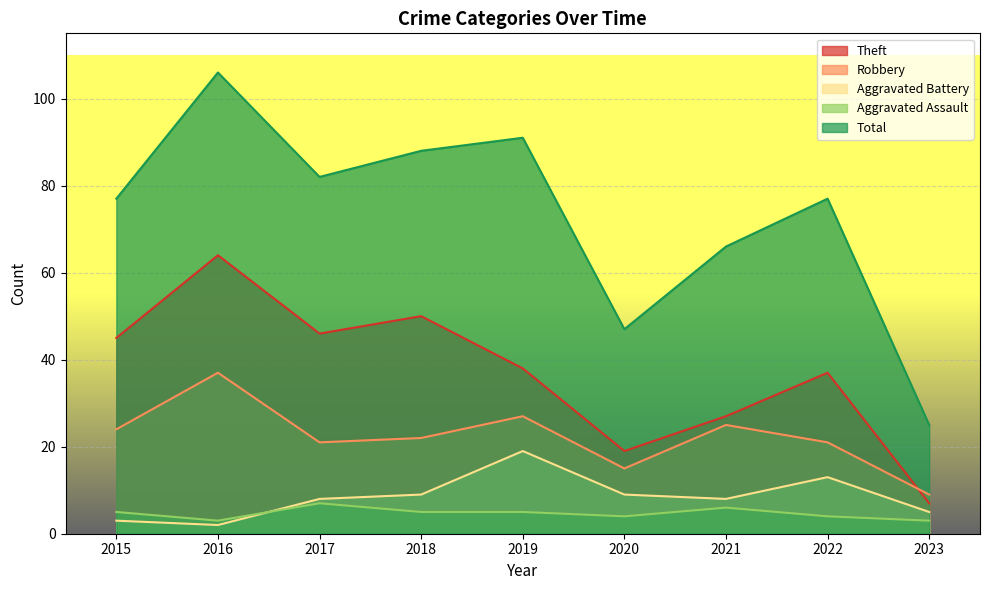

What are all the series names shown in the legend?

Theft, Robbery, Aggravated Battery, Aggravated Assault, Total